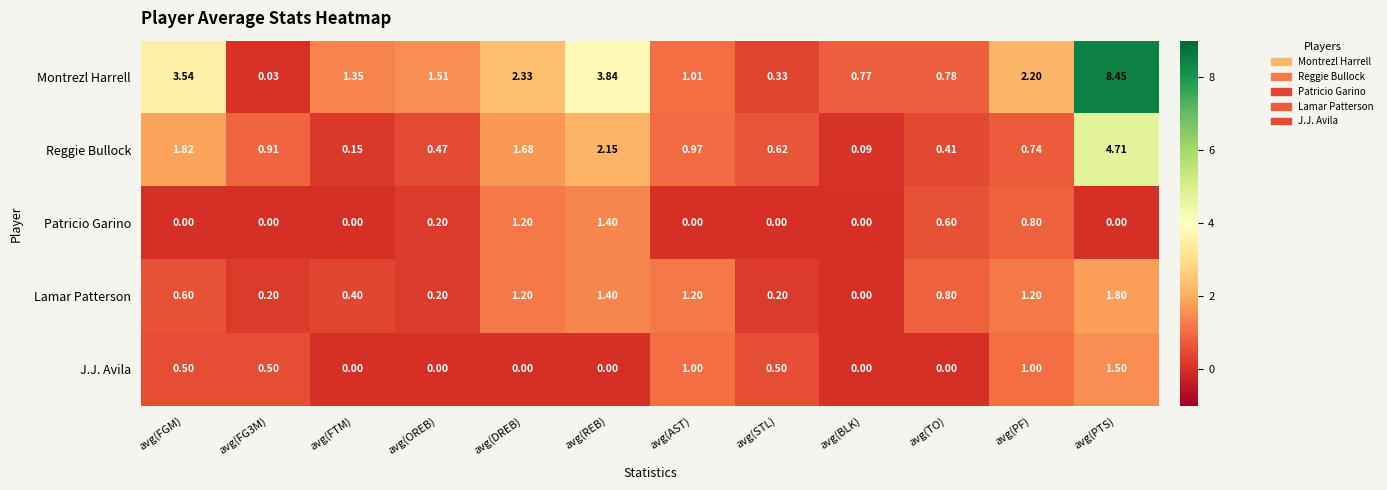

Which series has the largest range (max minus min)?

Montrezl Harrell